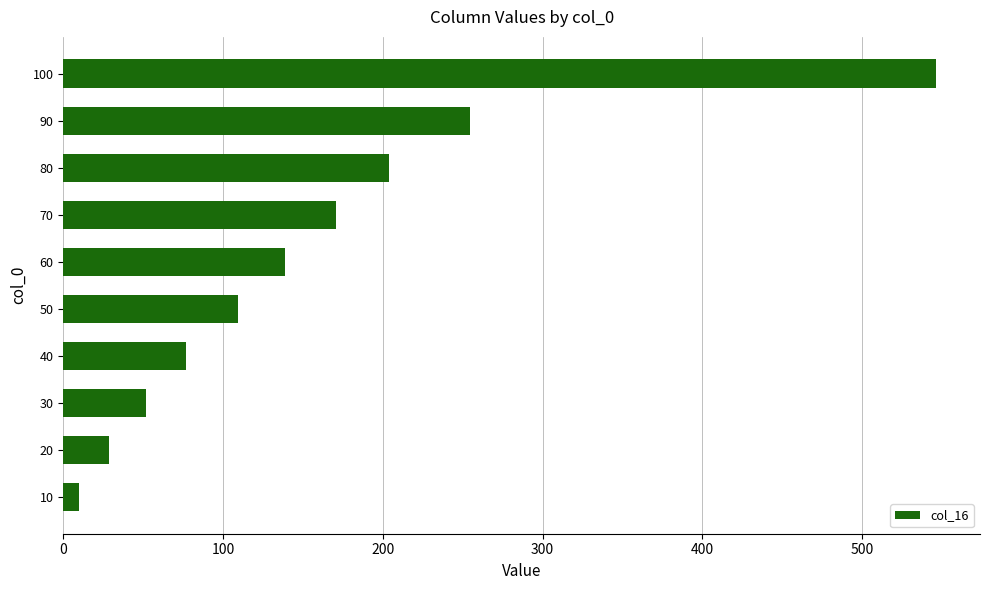

What is the sum of the values at 40 and 90?

331.2